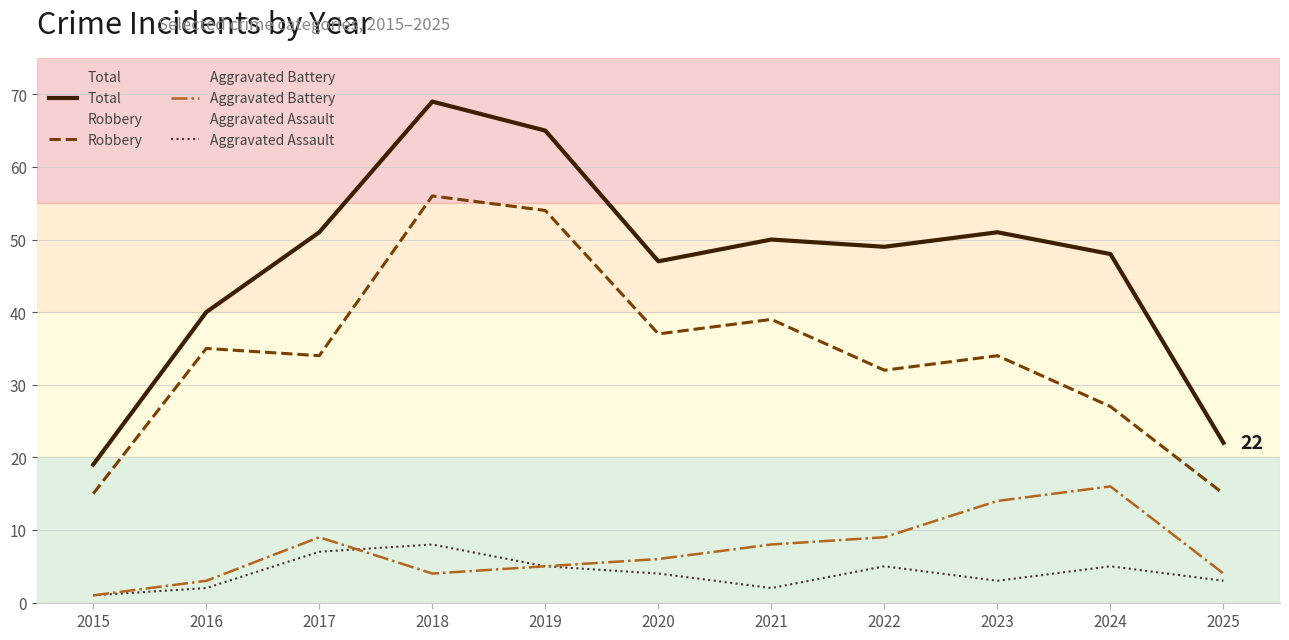

What is the sum of the Robbery values at 2019 and 2018?

110